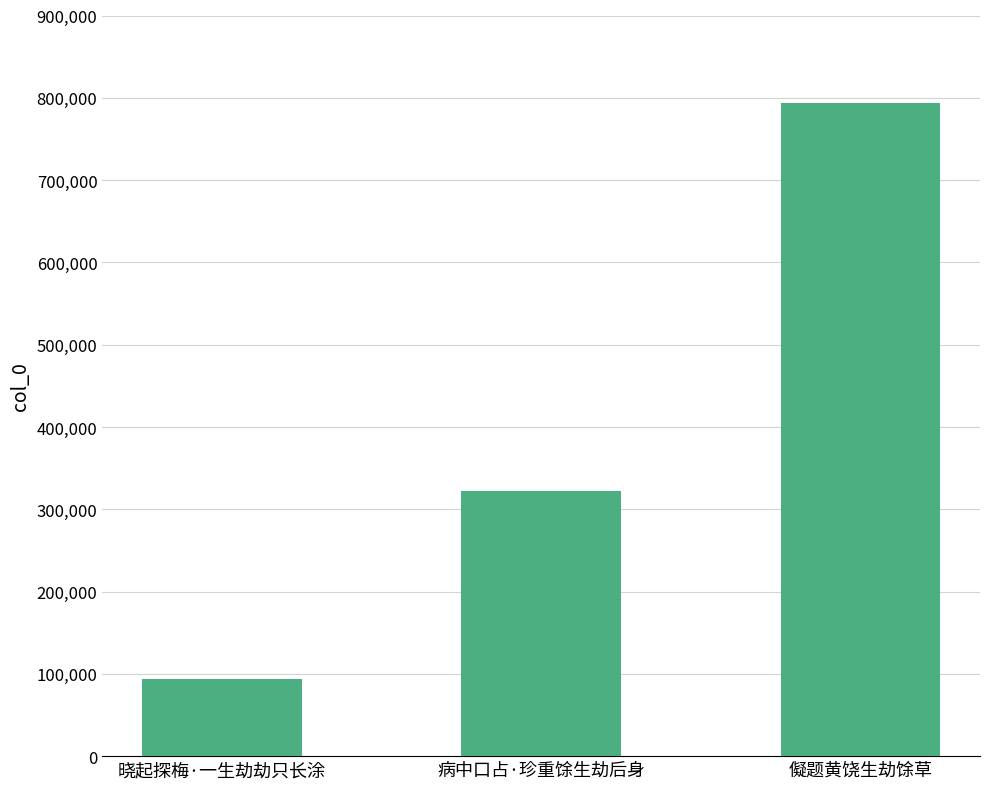

The value at 病中口占·珍重馀生劫后身 is 76320. True or false?

False